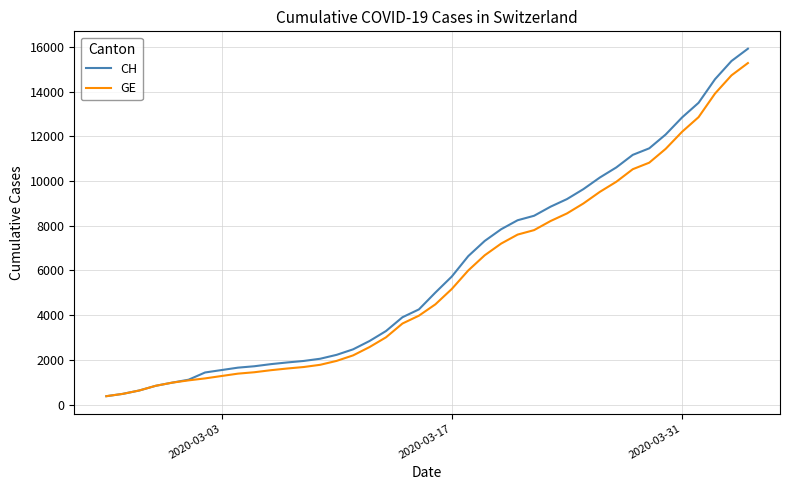

Which series has the largest range (max minus min)?

CH